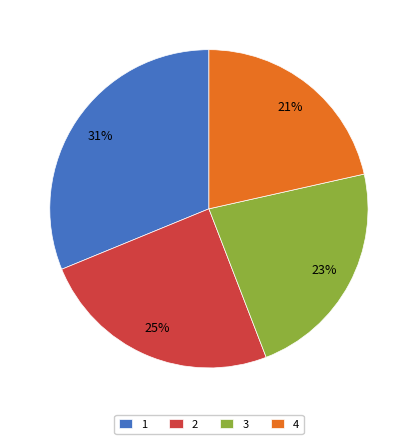

True or false: 4 accounts for 9% of the total.

False